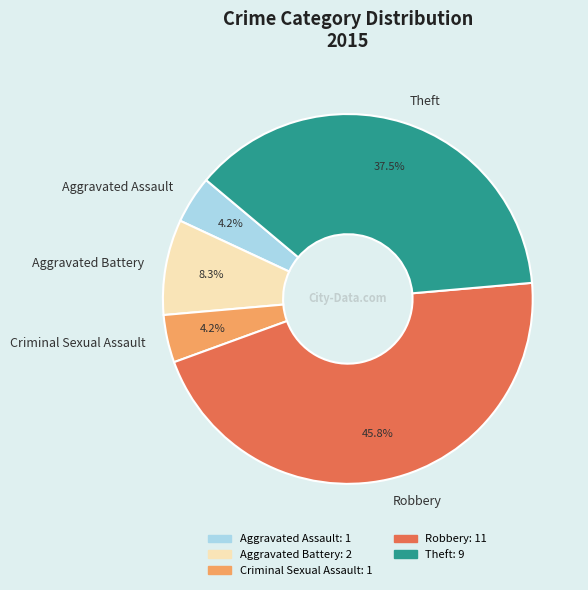

Is there any slice that represents more than half of the pie?

No